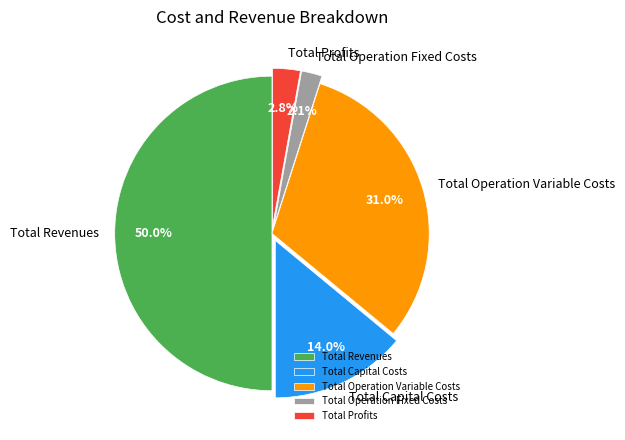

To the nearest percent, what is the average slice percentage?

20%